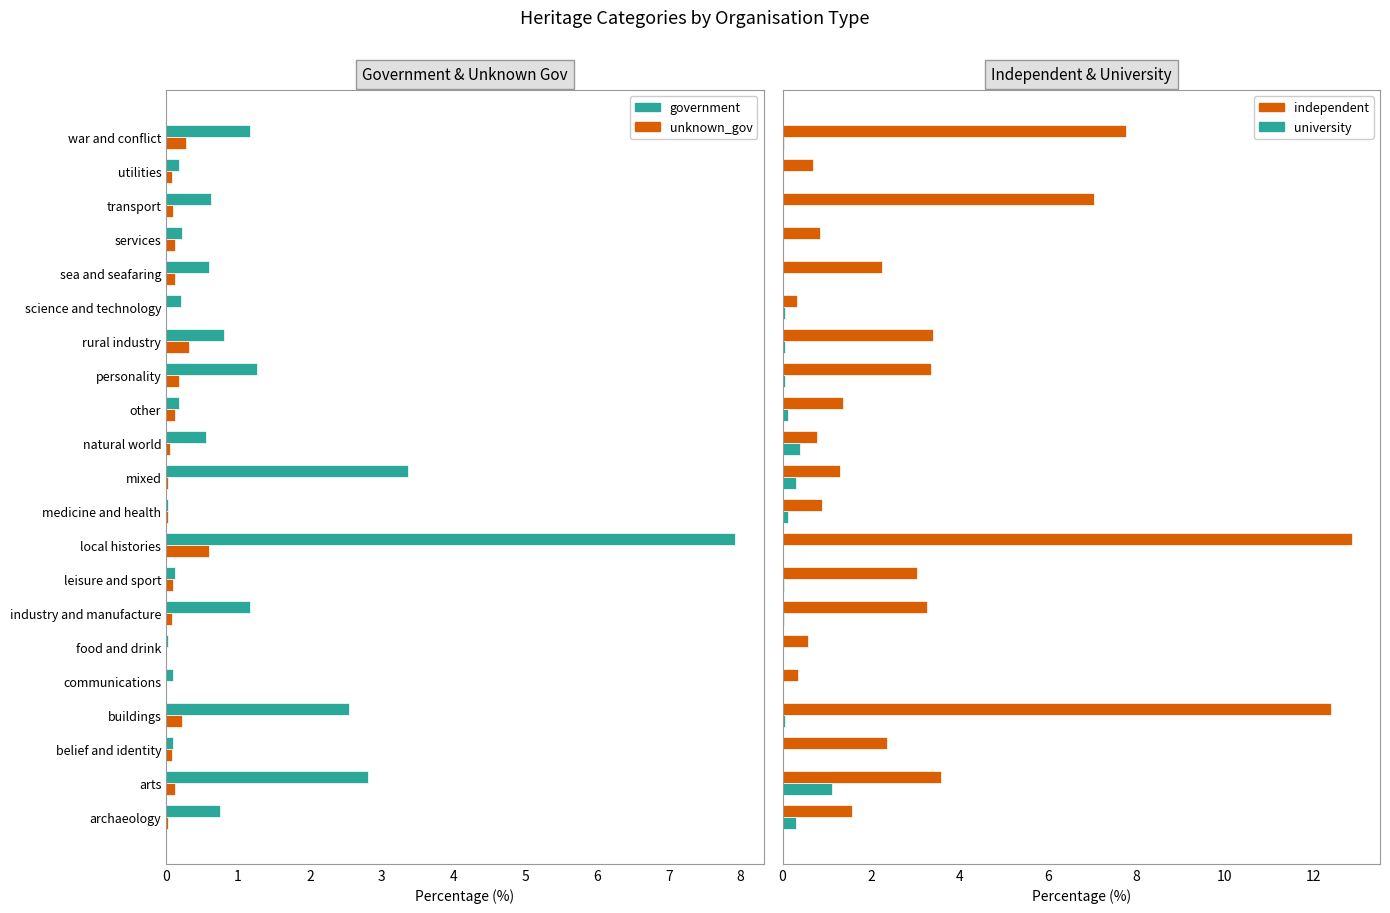

Reading right to left, list all the values displayed in this chart.

government: 1.2	0.2	0.6	0.2	0.6	0.2	0.8	1.3	0.2	0.5	3.4	0.0	7.9	0.1	1.2	0.0	0.1	2.5	0.1	2.8	0.7
unknown_gov: 0.3	0.1	0.1	0.1	0.1	0.0	0.3	0.2	0.1	0.1	0.0	0.0	0.6	0.1	0.1	0.0	0.0	0.2	0.1	0.1	0.0
independent: 7.8	0.7	7.0	0.8	2.2	0.3	3.4	3.4	1.4	0.8	1.3	0.9	12.9	3.0	3.3	0.6	0.3	12.4	2.4	3.6	1.6
university: 0.0	0.0	0.0	0.0	0.0	0.1	0.1	0.1	0.1	0.4	0.3	0.1	0.0	0.0	0.0	0.0	0.0	0.1	0.0	1.1	0.3